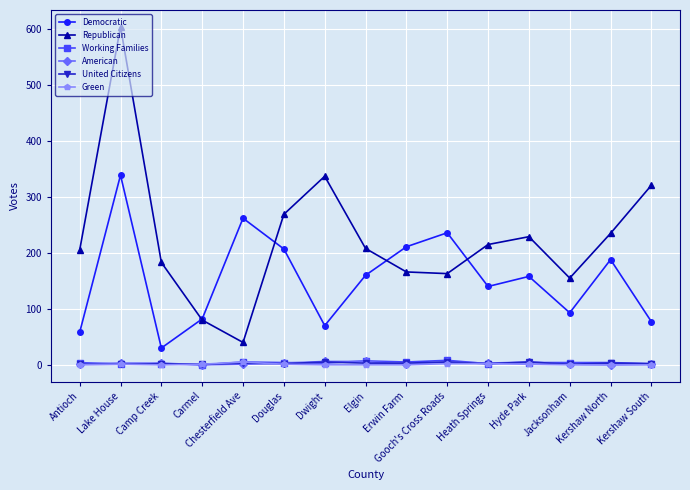

At which label does Democratic reach its minimum?

Camp Creek